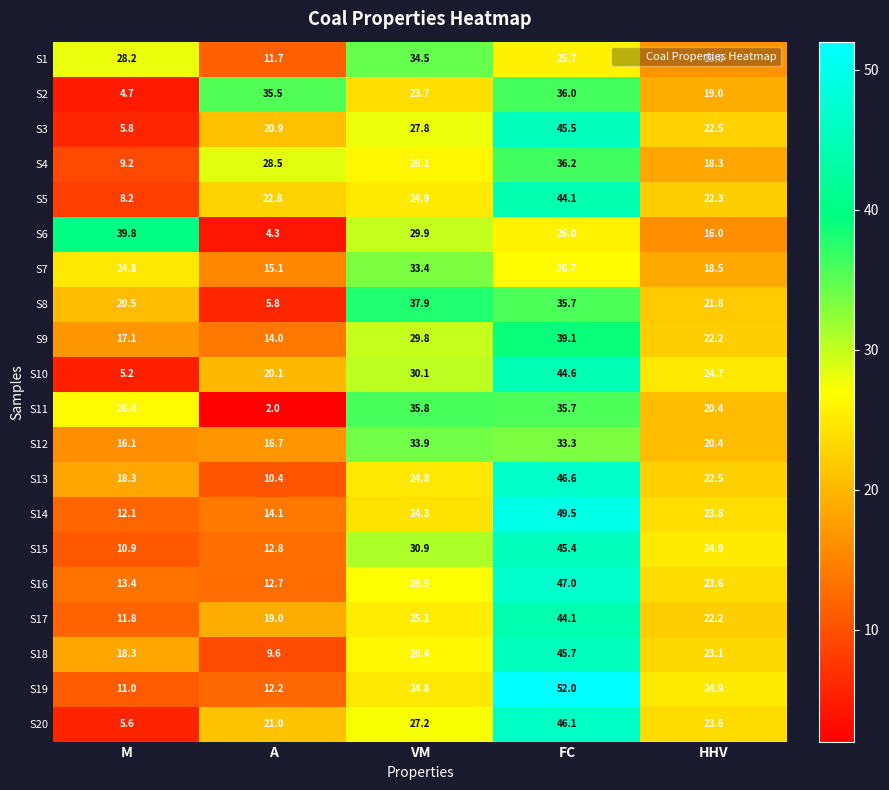

What is the total value across all series at HHV?

431.3